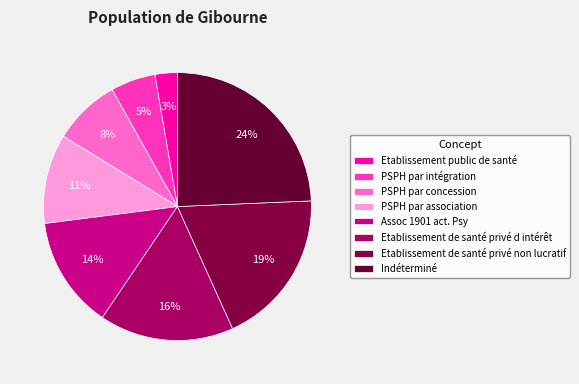

Between Assoc 1901 act. Psy and Etablissement public de santé, which is larger?

Assoc 1901 act. Psy